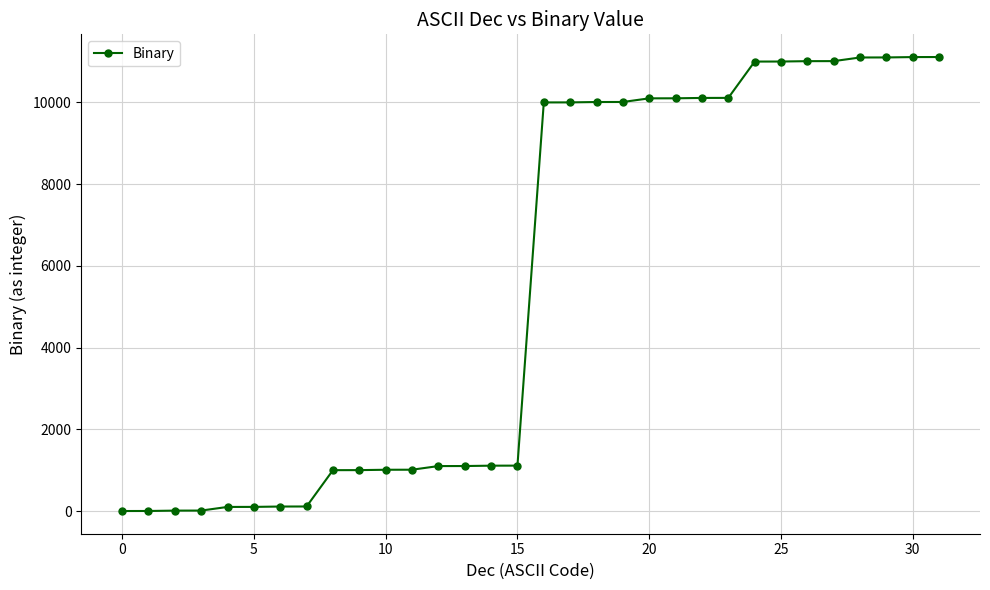

What is the maximum value shown in the chart?

11111